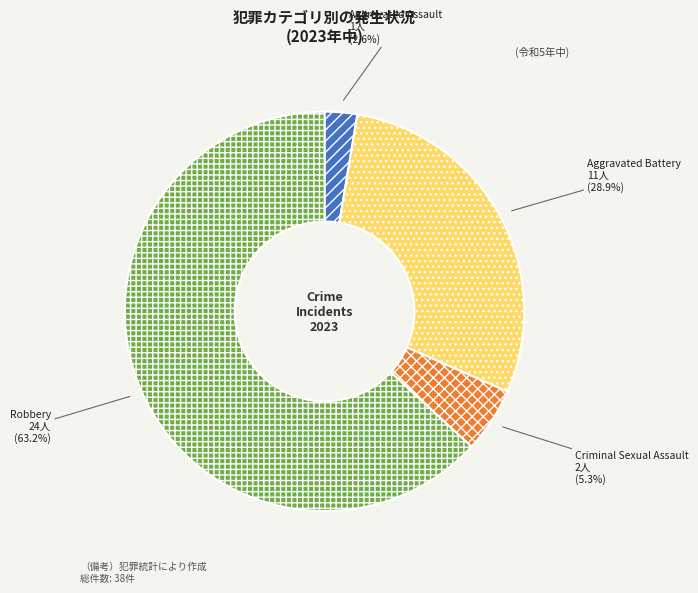

True or false: Robbery accounts for 63% of the total.

True